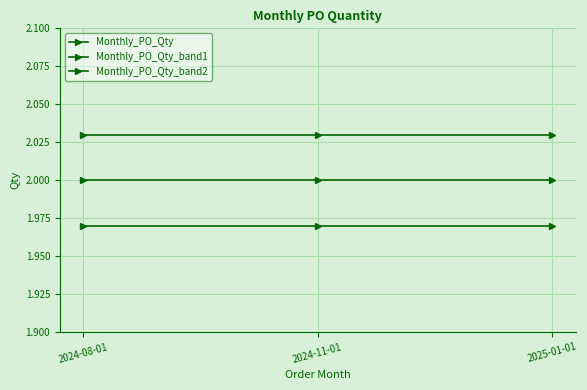

Is this an area chart (filled region under the line)?

No